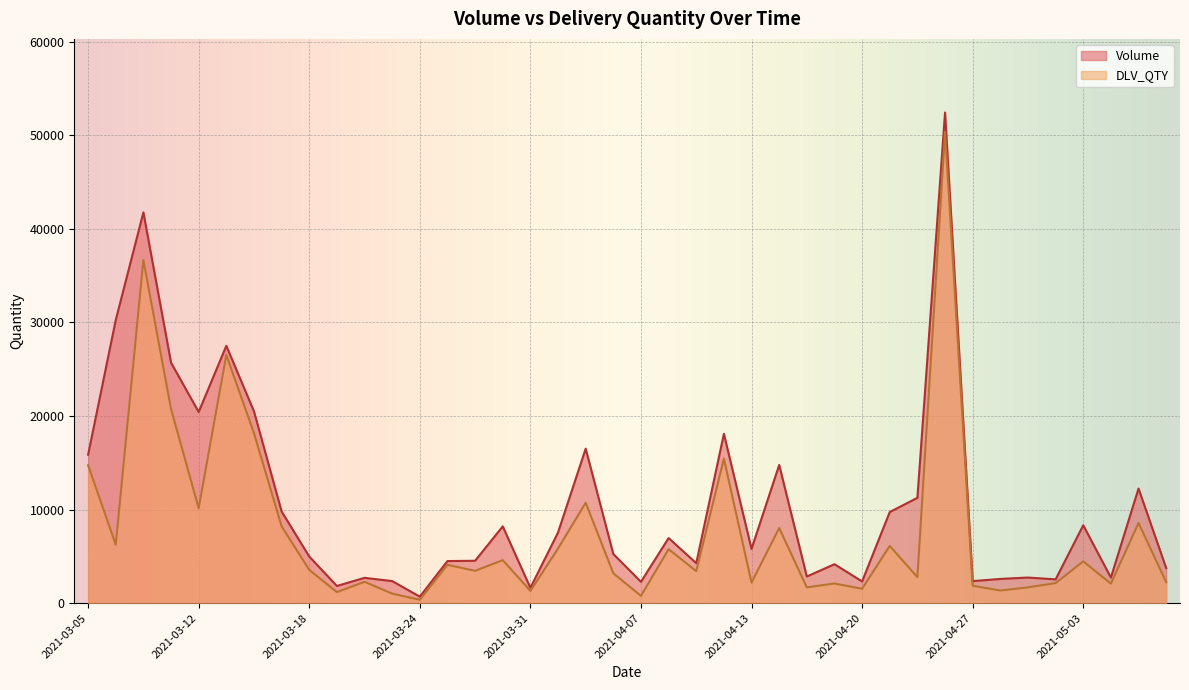

List the series in order of their peak value, lowest first.

DLV_QTY, Volume